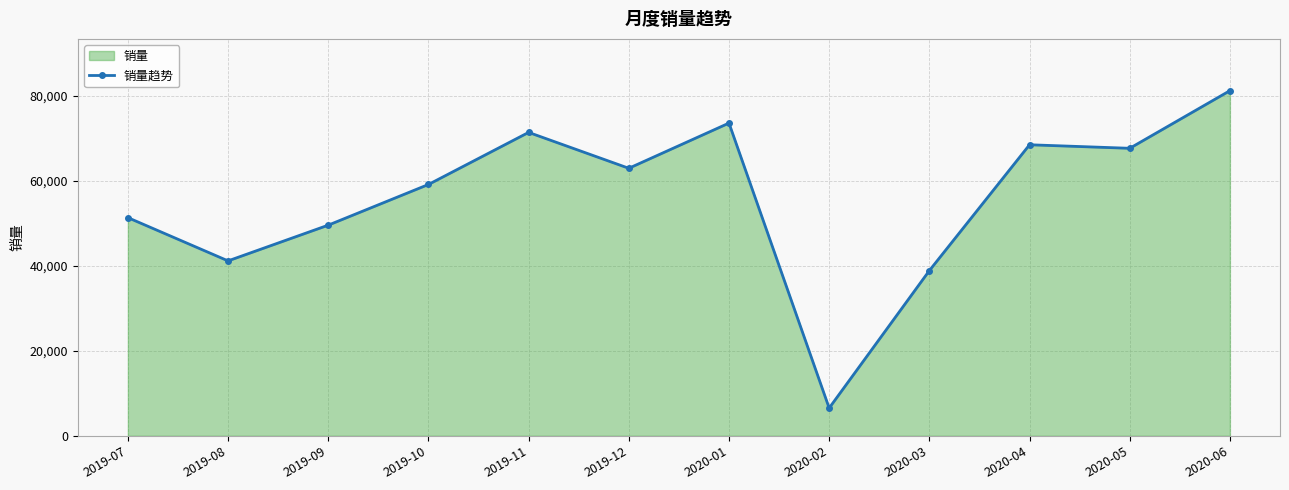

Rank the categories by value from highest to lowest.

2020-06, 2020-01, 2019-11, 2020-04, 2020-05, 2019-12, 2019-10, 2019-07, 2019-09, 2019-08, 2020-03, 2020-02